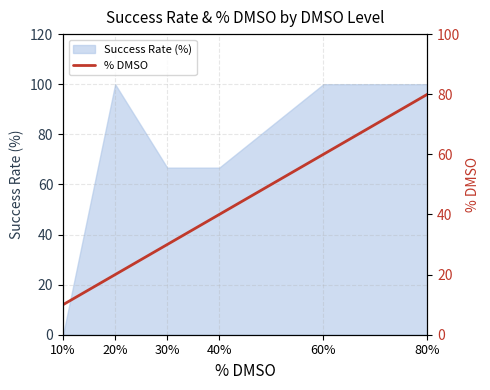

True or false: the data shows 10 at 10%.

True